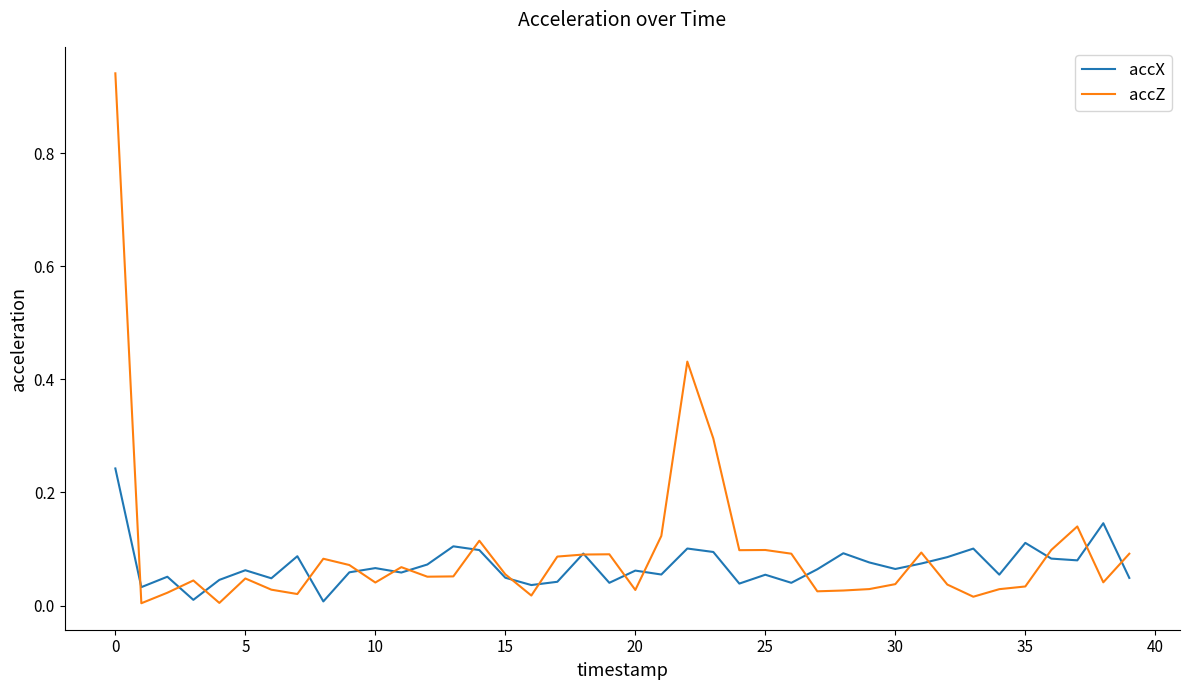

List the series in order of their peak value, highest first.

accZ, accX